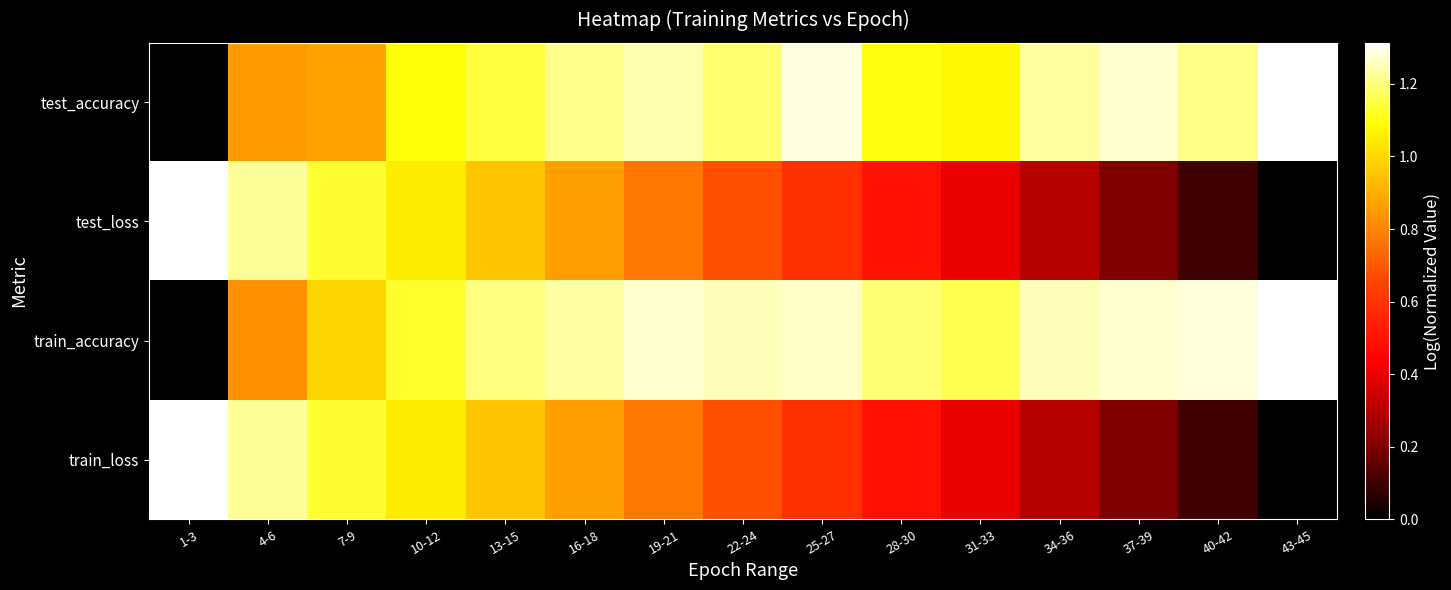

Reading left to right, extract all data points from this chart.

test_accuracy: 1-3=0.0	4-6=0.9	7-9=0.9	10-12=1.1	13-15=1.1	16-18=1.2	19-21=1.2	22-24=1.2	25-27=1.3	28-30=1.1	31-33=1.1	34-36=1.2	37-39=1.3	40-42=1.2	43-45=1.3
test_loss: 1-3=1.3	4-6=1.2	7-9=1.1	10-12=1.0	13-15=1.0	16-18=0.9	19-21=0.8	22-24=0.7	25-27=0.6	28-30=0.5	31-33=0.4	34-36=0.3	37-39=0.2	40-42=0.1	43-45=0.0
train_accuracy: 1-3=0.0	4-6=0.8	7-9=1.0	10-12=1.1	13-15=1.2	16-18=1.2	19-21=1.3	22-24=1.3	25-27=1.3	28-30=1.2	31-33=1.2	34-36=1.3	37-39=1.3	40-42=1.3	43-45=1.3
train_loss: 1-3=1.3	4-6=1.2	7-9=1.1	10-12=1.0	13-15=1.0	16-18=0.9	19-21=0.8	22-24=0.7	25-27=0.6	28-30=0.5	31-33=0.4	34-36=0.3	37-39=0.2	40-42=0.1	43-45=0.0